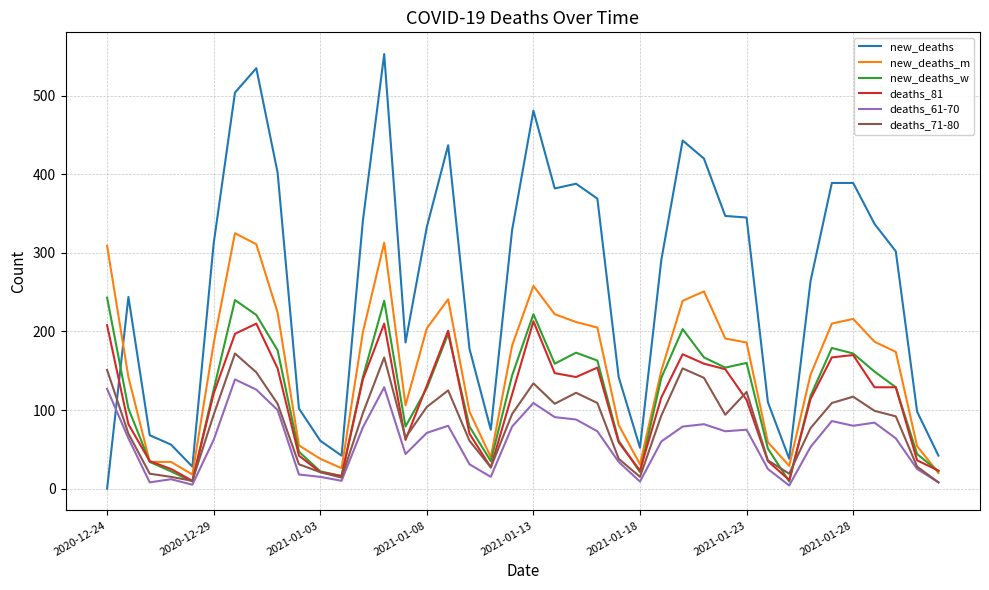

Which series has the largest range (max minus min)?

new_deaths